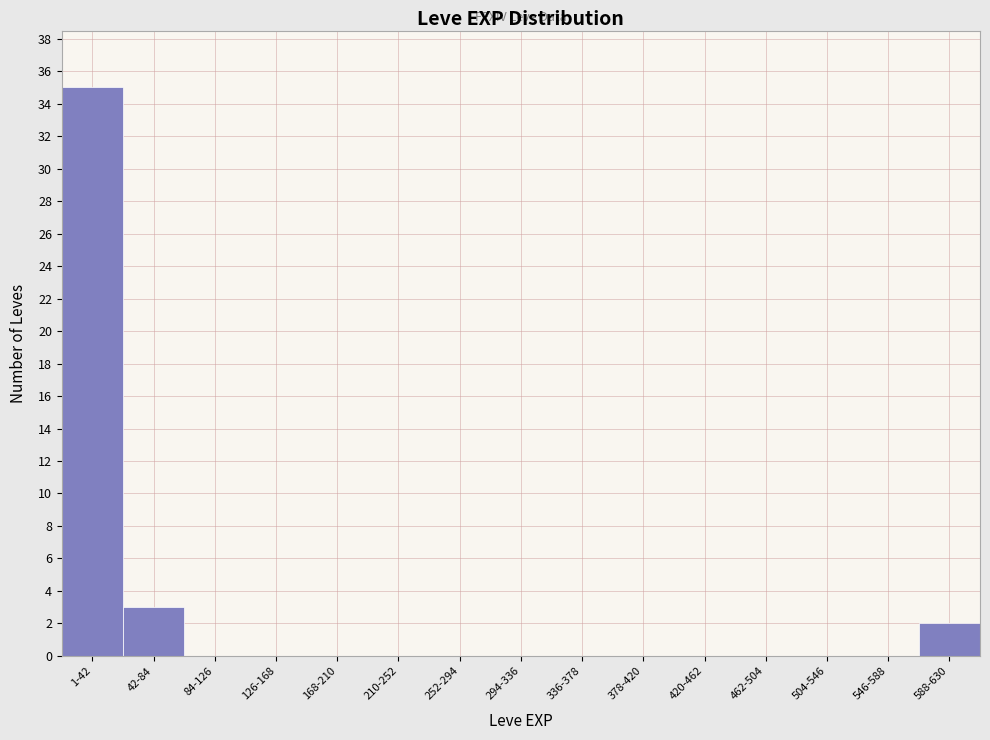

Reading right to left, transcribe all the data shown in this chart.

588-630=2	546-588=0	504-546=0	462-504=0	420-462=0	378-420=0	336-378=0	294-336=0	252-294=0	210-252=0	168-210=0	126-168=0	84-126=0	42-84=3	1-42=35